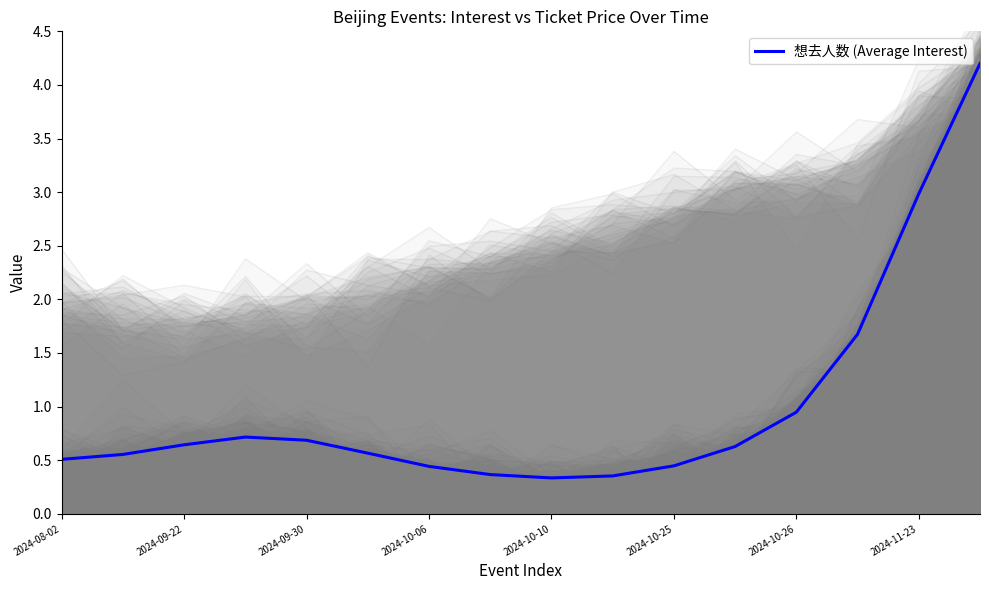

What is the sum of all values?

16.1